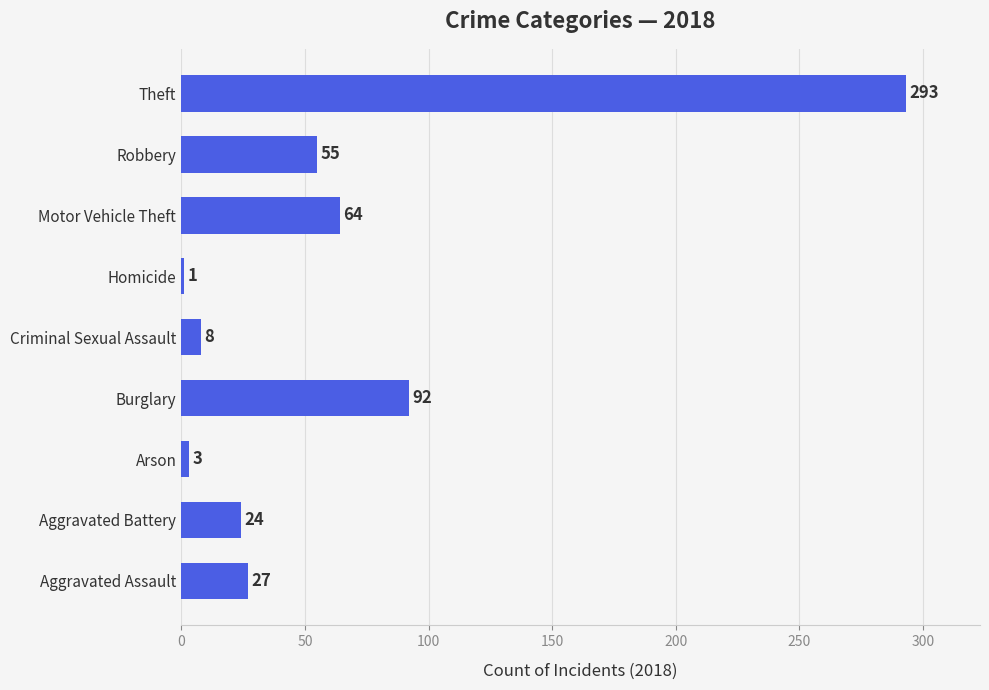

What is the sum of all values?

567